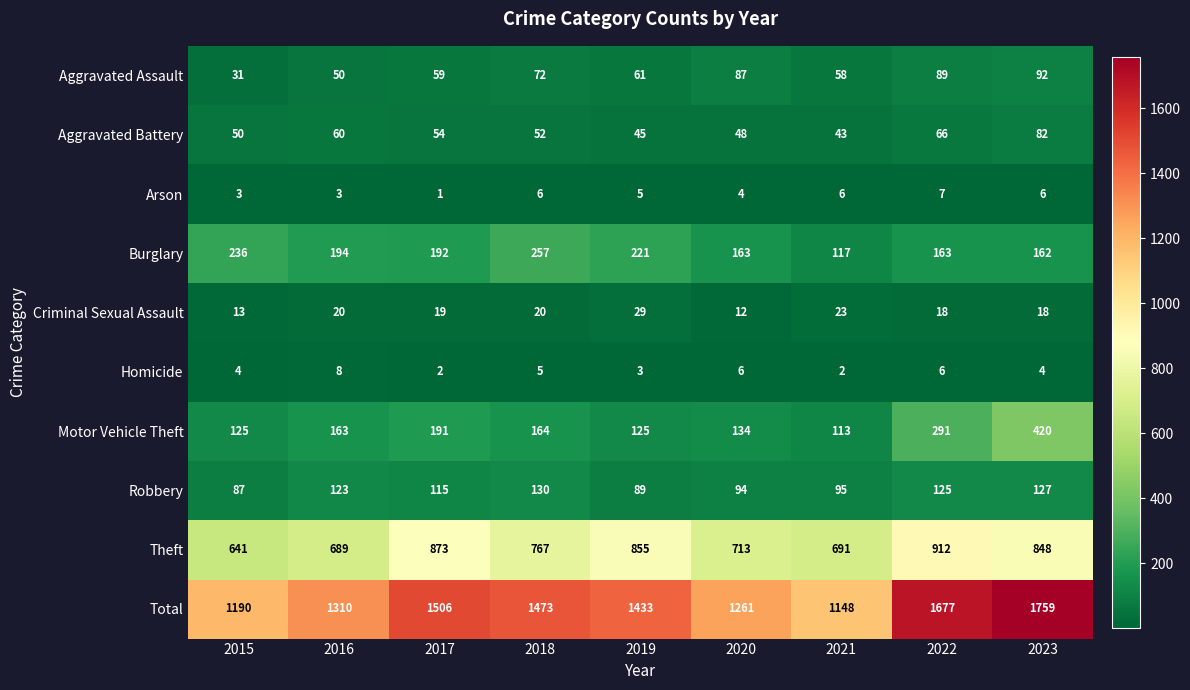

Rank the series at 2015 from lowest to highest value.

Arson, Homicide, Criminal Sexual Assault, Aggravated Assault, Aggravated Battery, Robbery, Motor Vehicle Theft, Burglary, Theft, Total